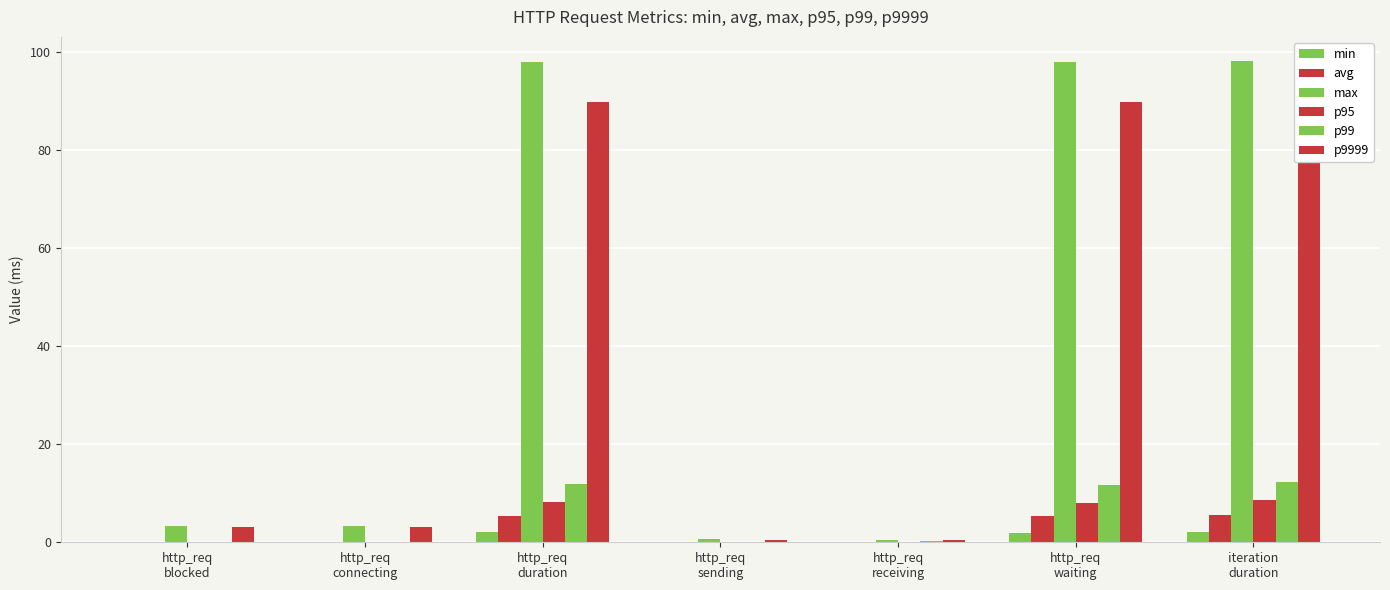

The value of max at http_req
sending is 1.0. True or false?

False